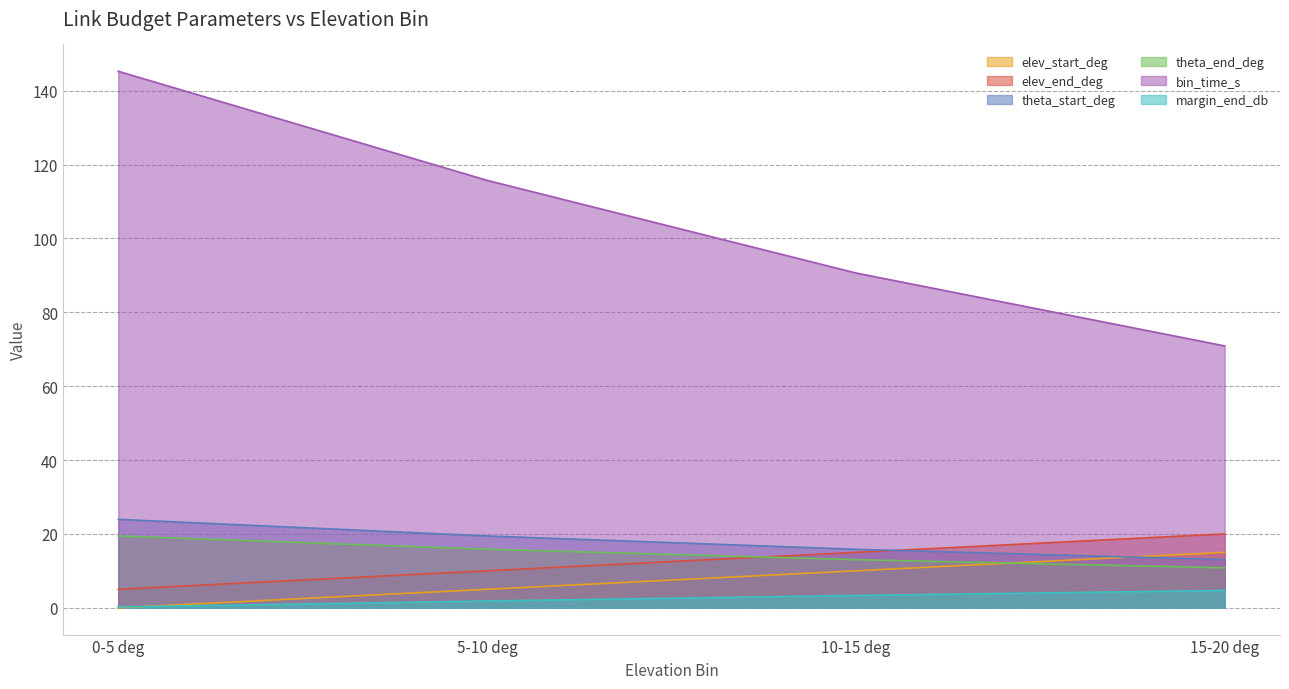

After their last crossing, which series has the higher values: elev_start_deg or theta_end_deg?

elev_start_deg